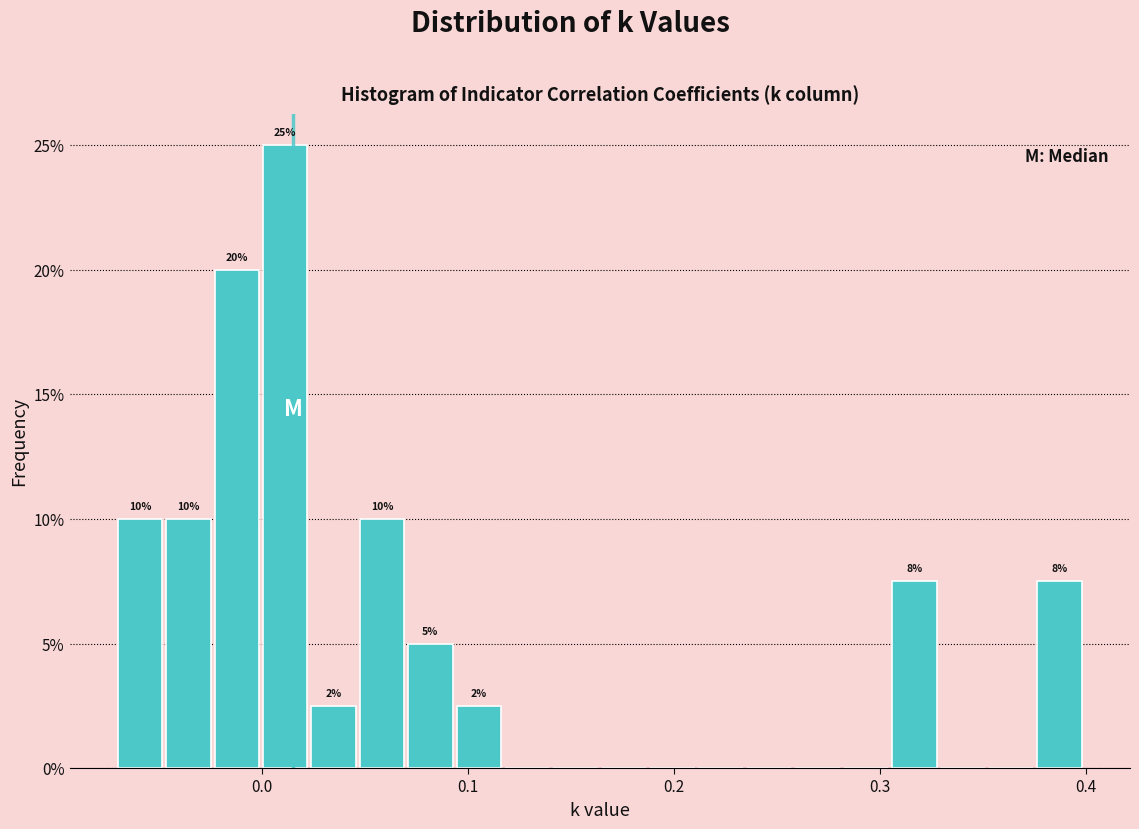

Read against the x-axis, roughly where is the centre of the tallest bar?

0.01